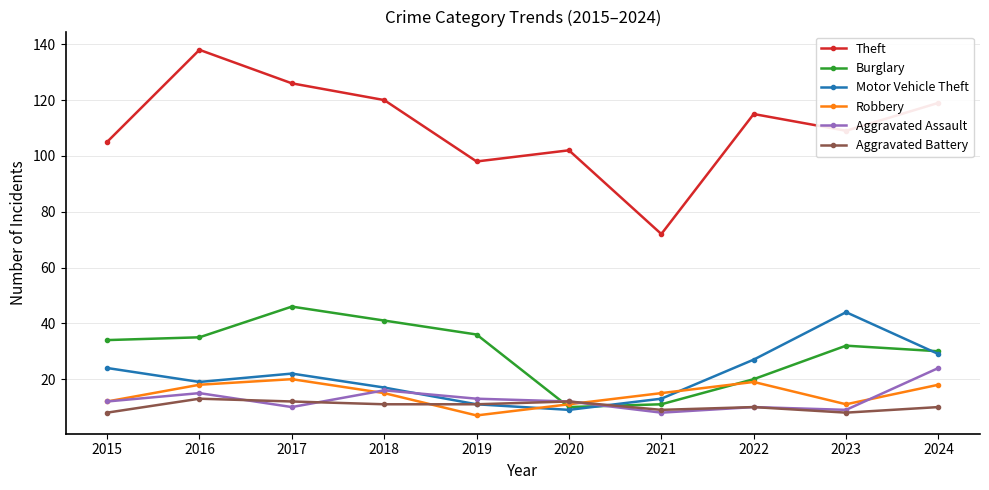

Which label corresponds to the largest value in the chart?

2016